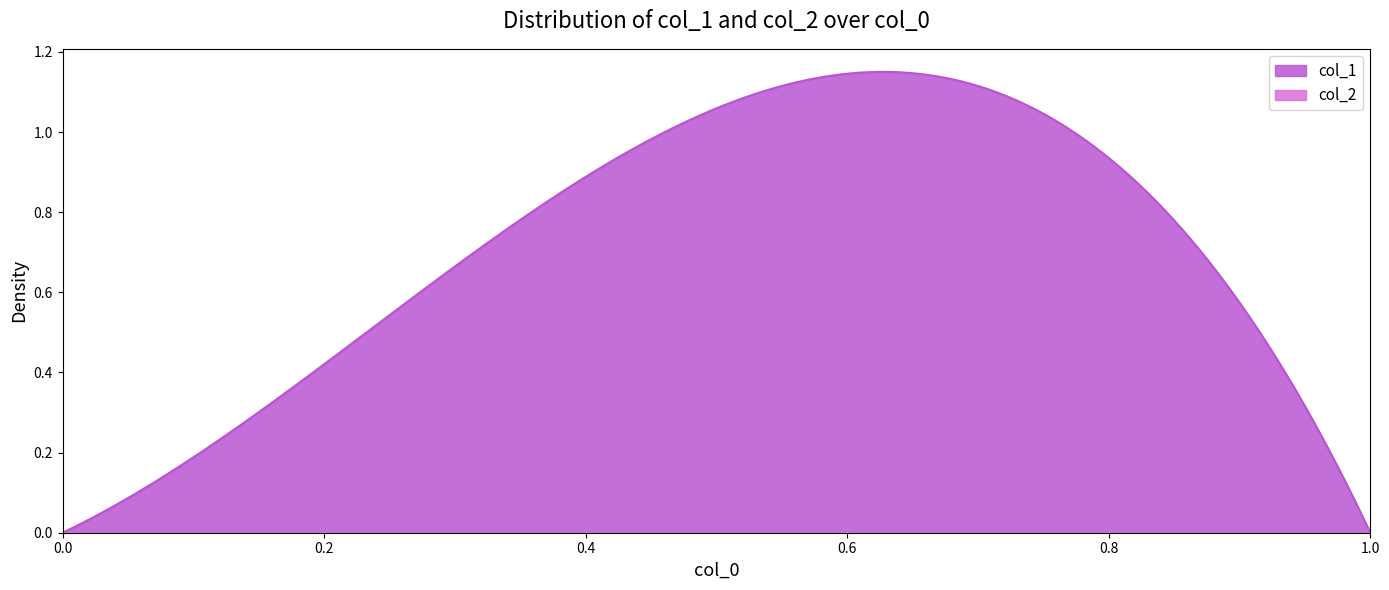

Rank the series by their average value, from highest to lowest.

col_1, col_2